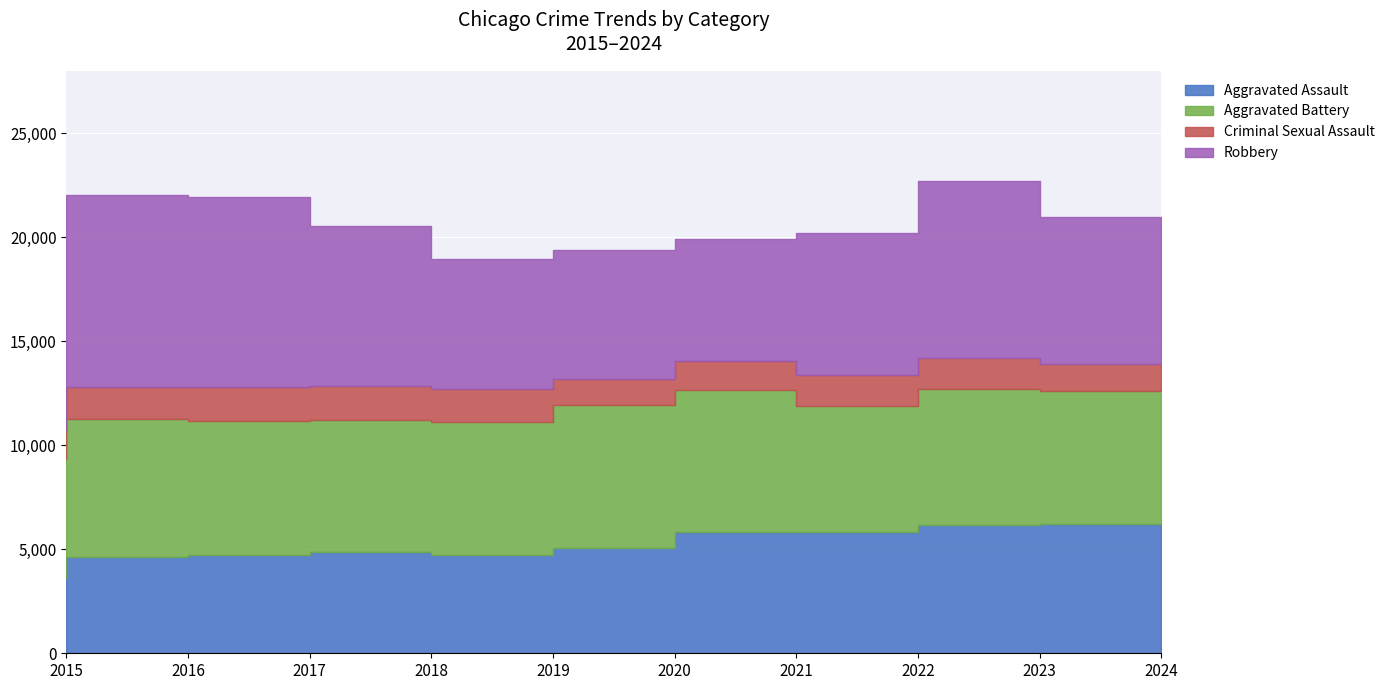

How many values in the Aggravated Assault series exceed 5082?

4